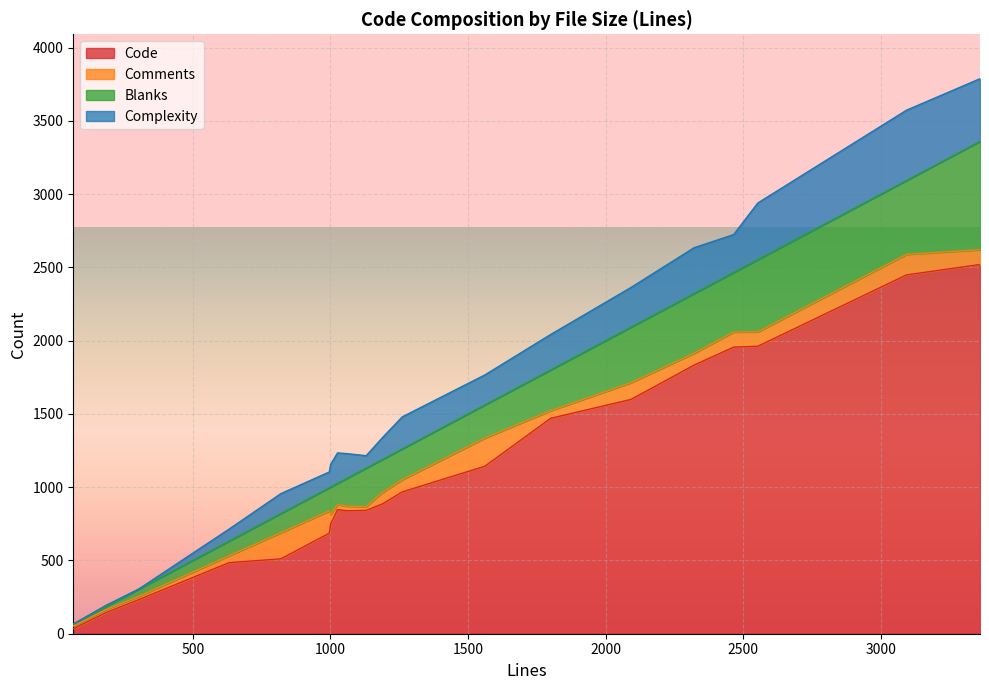

What is the maximum value for Code?

2520